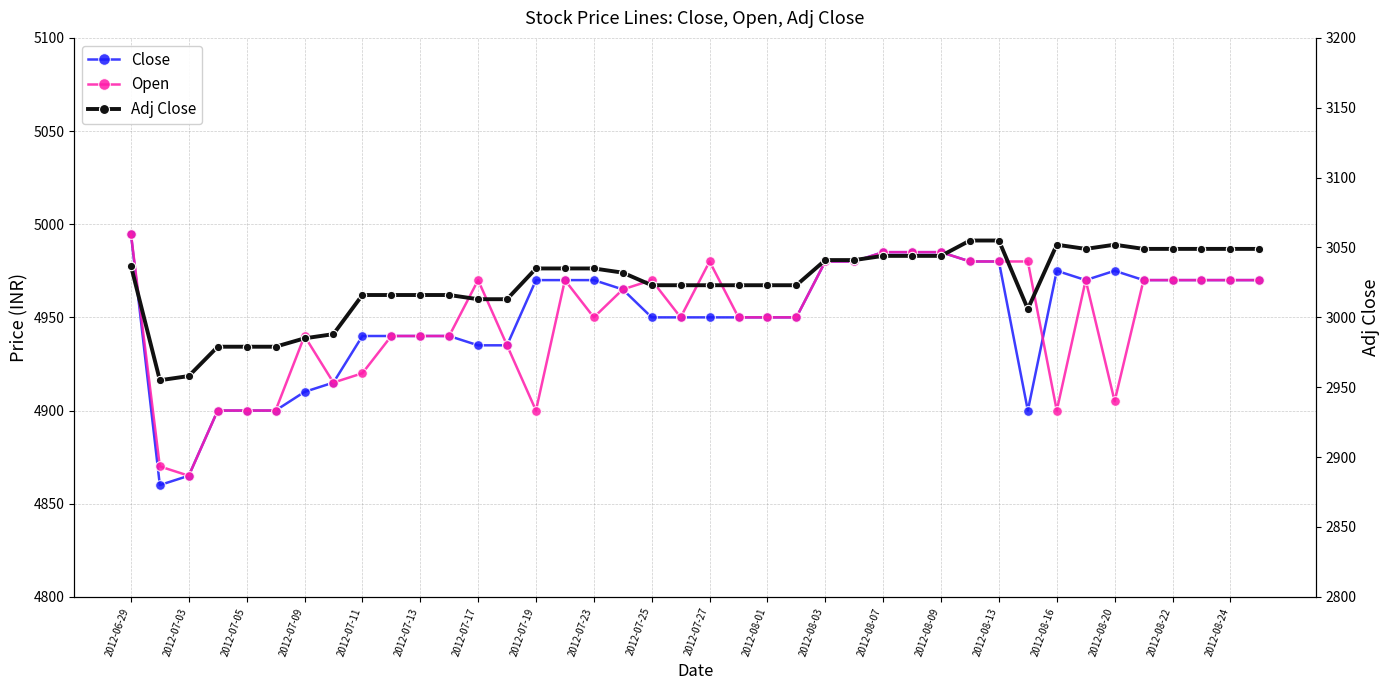

At which label does Close reach its peak?

2012-06-29